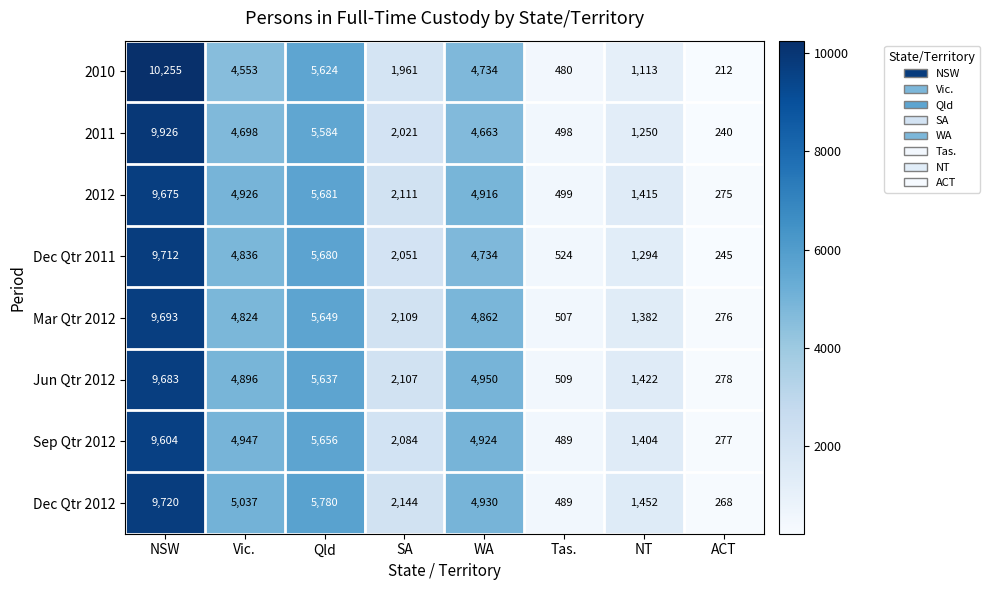

What is the difference between the maximum and minimum values in the Dec Qtr 2011 series?

9467